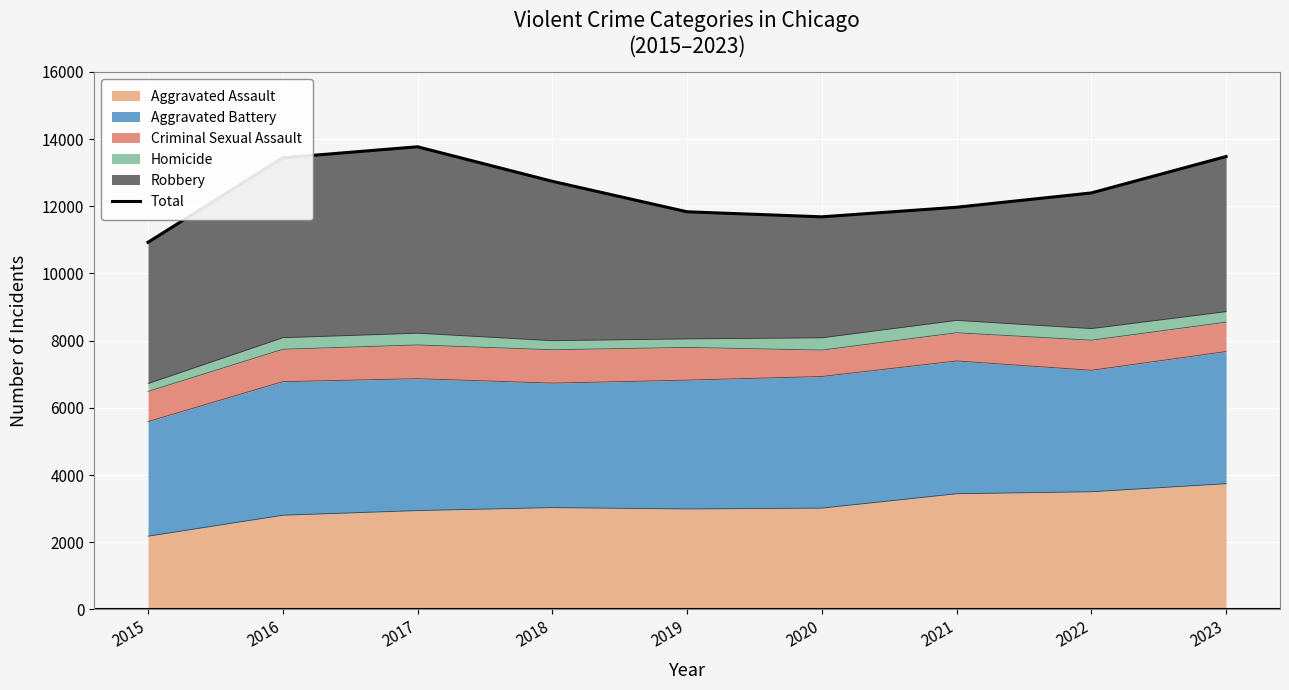

What is the sum of the values at 2023 and 2021?

25450